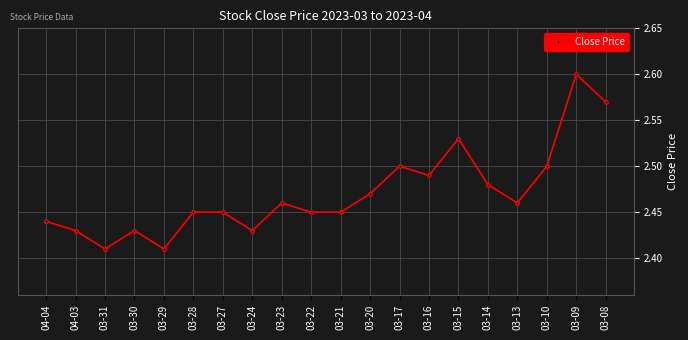

Between 03-17 and 03-29, which is larger?

03-17